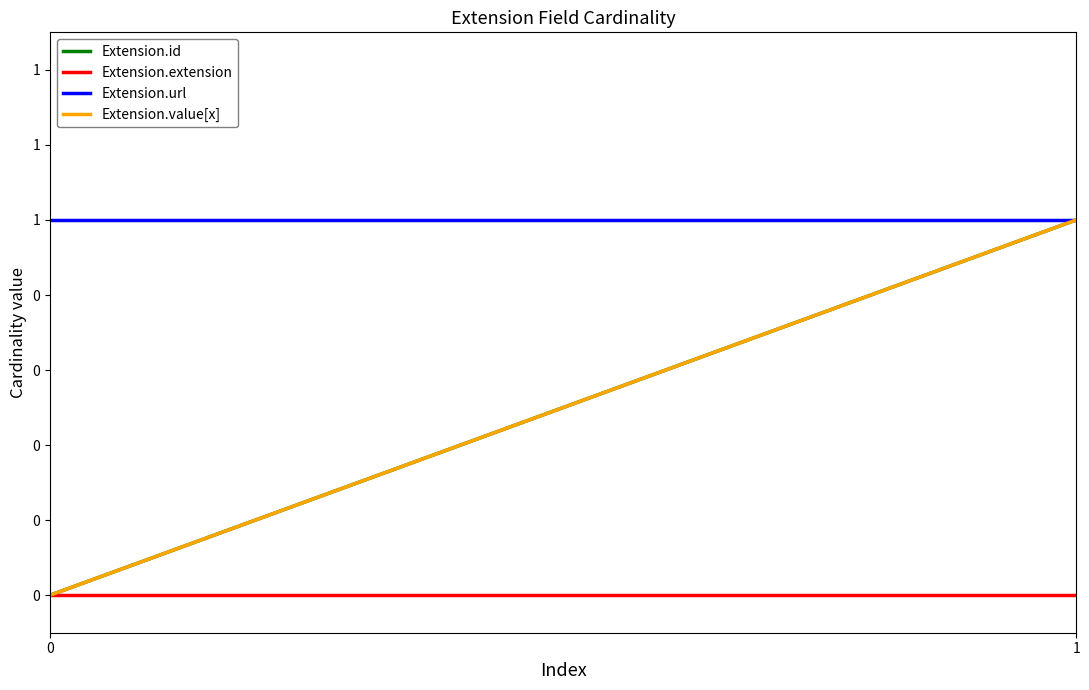

List the series in order of their peak value, highest first.

Extension.id, Extension.url, Extension.value[x], Extension.extension